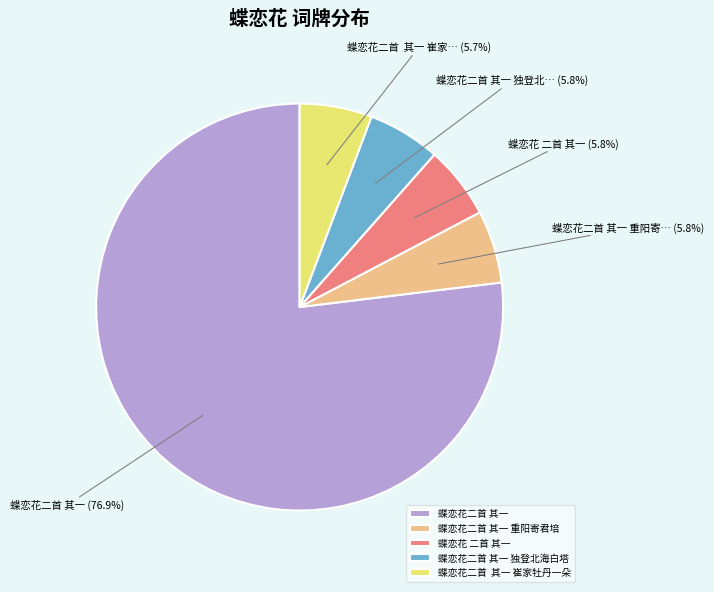

Does any single category account for the majority?

Yes